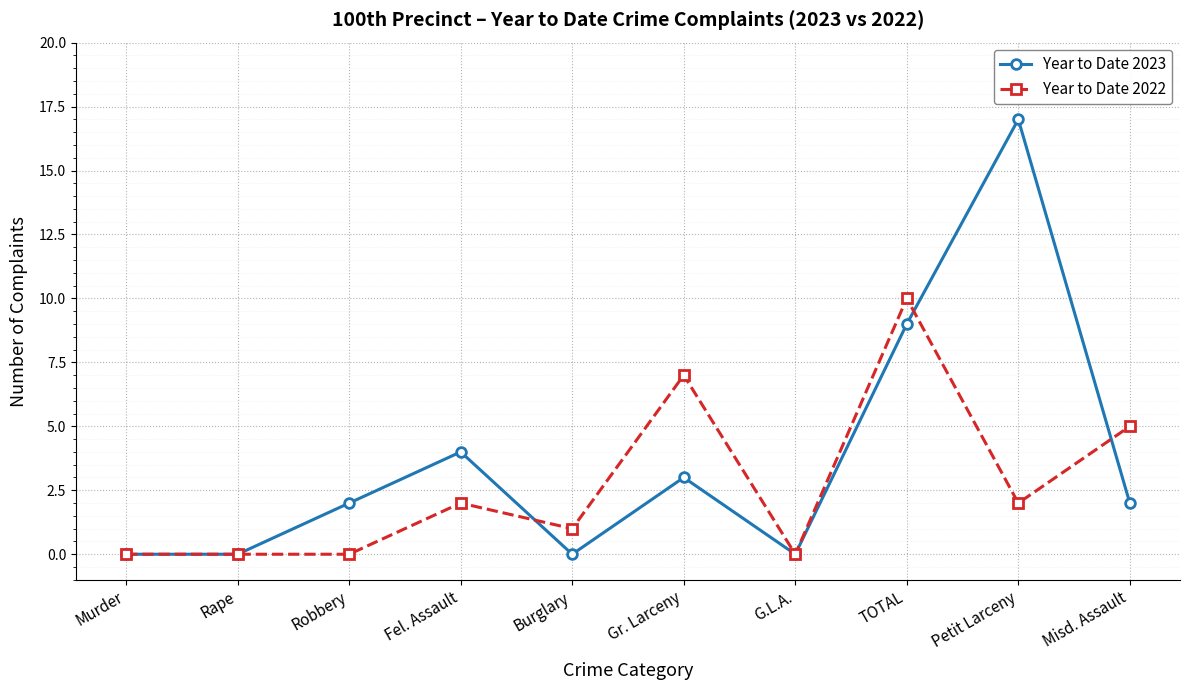

Reading left to right, transcribe all the data shown in this chart.

Year to Date 2023: Murder=0	Rape=0	Robbery=2	Fel. Assault=4	Burglary=0	Gr. Larceny=3	G.L.A.=0	TOTAL=9	Petit Larceny=17	Misd. Assault=2
Year to Date 2022: Murder=0	Rape=0	Robbery=0	Fel. Assault=2	Burglary=1	Gr. Larceny=7	G.L.A.=0	TOTAL=10	Petit Larceny=2	Misd. Assault=5